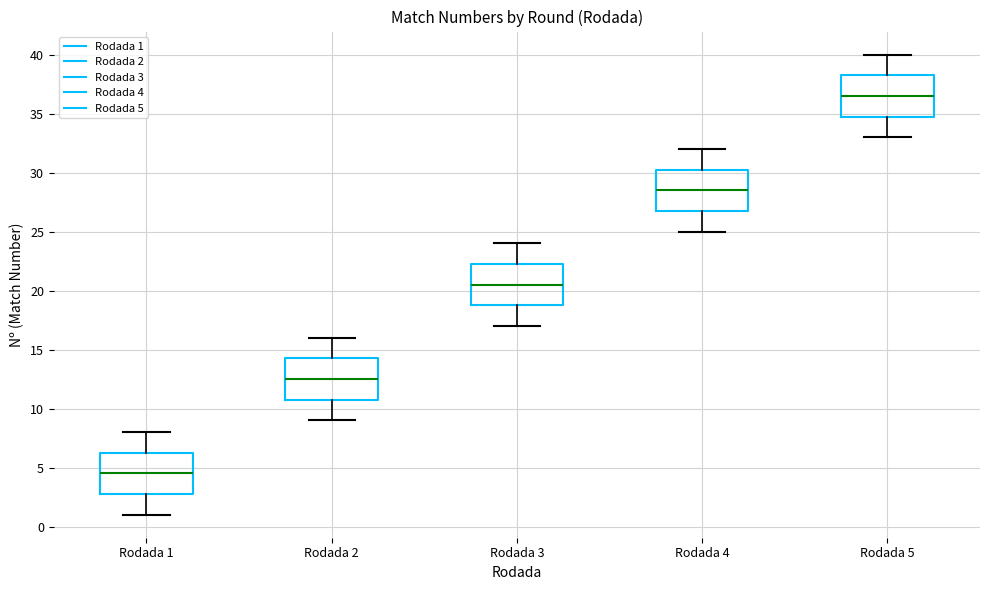

Reading left to right, read every box against the y-axis: the position of its median line, the range the box covers, and the ends of its whiskers. The values are not printed on the chart, so give them approximately, as read against the axis.

Rodada 1: median 4.5, box 3.0 to 6.5, whiskers 1.0 to 8.0
Rodada 2: median 12.5, box 11.0 to 14.5, whiskers 9.0 to 16.0
Rodada 3: median 20.5, box 19.0 to 22.5, whiskers 17.0 to 24.0
Rodada 4: median 28.5, box 27.0 to 30.5, whiskers 25.0 to 32.0
Rodada 5: median 36.5, box 35.0 to 38.5, whiskers 33.0 to 40.0